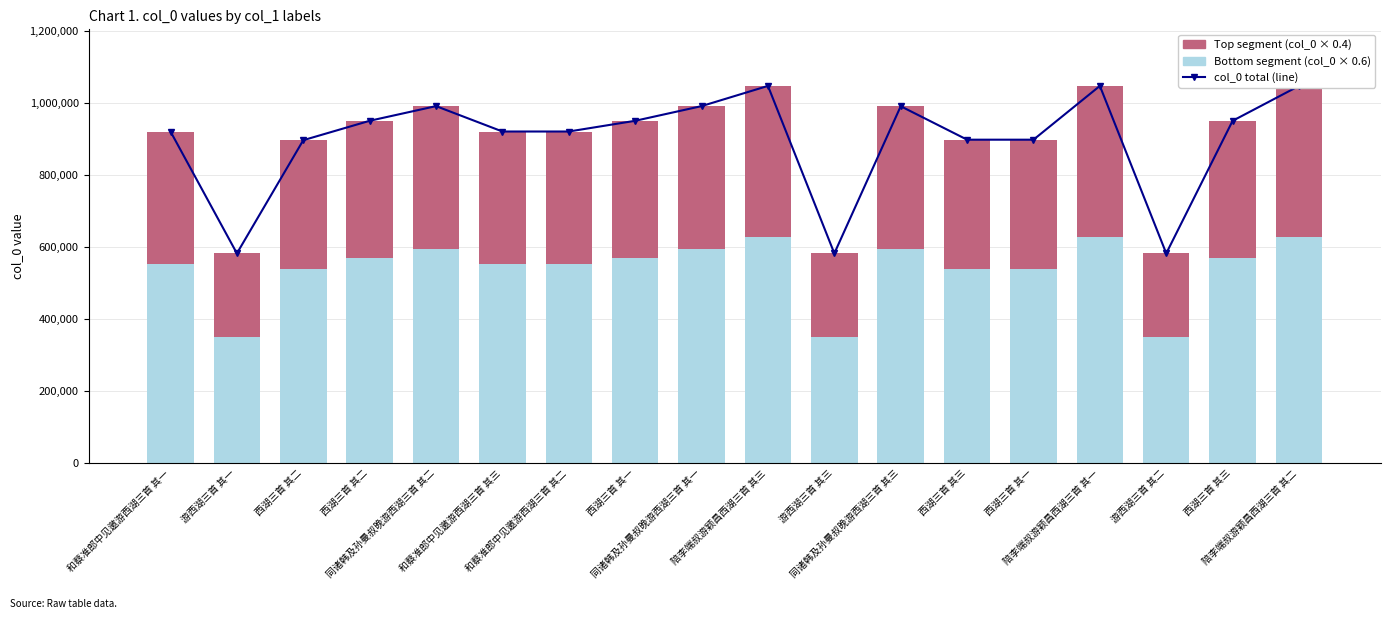

Which series has the widest spread of values?

col_0 total (line)